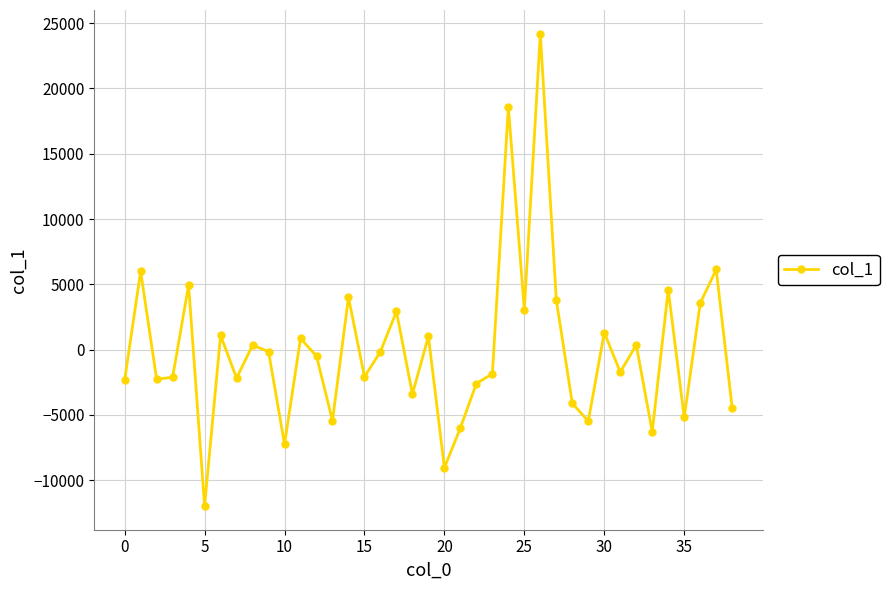

What is the difference between the maximum and minimum values?

36180.4